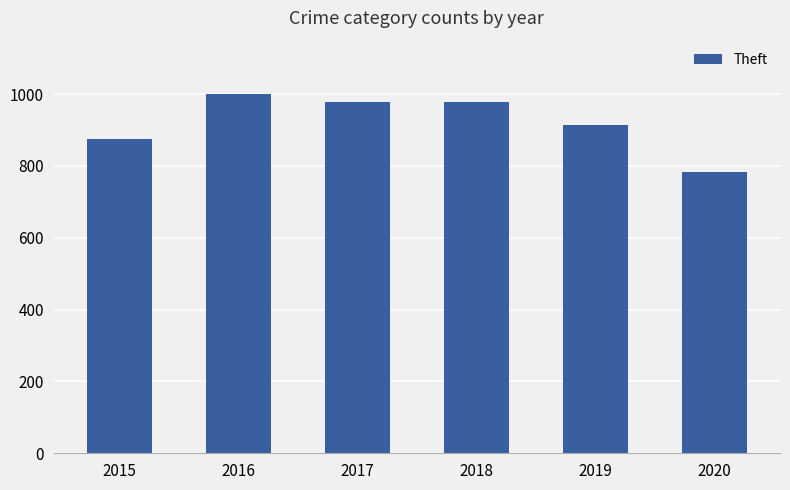

What is the change in value from 2016 to 2018?

-22